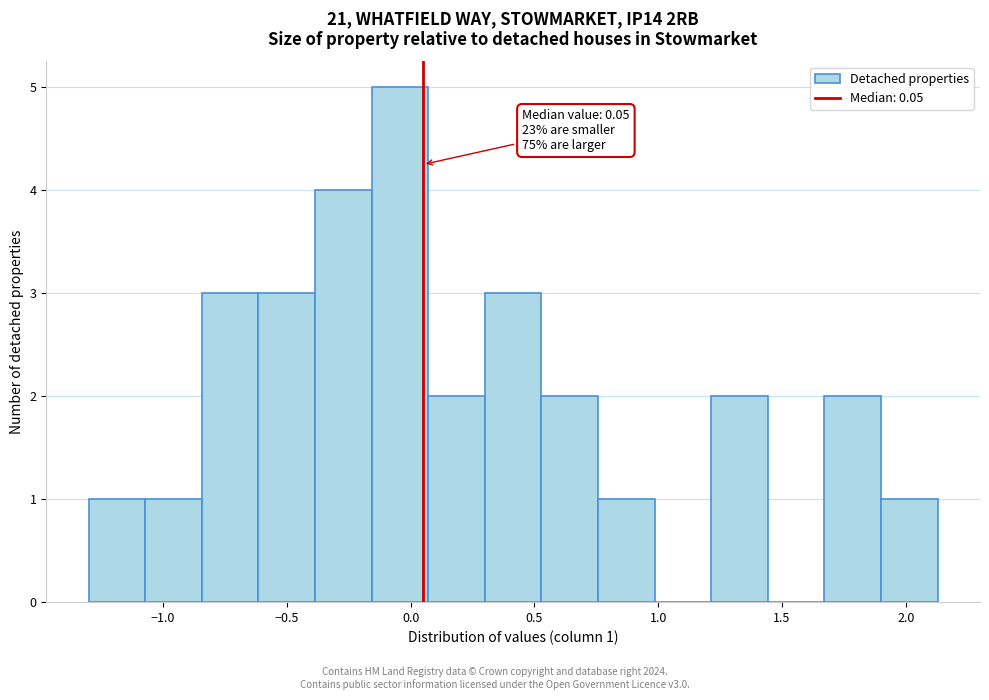

Over which range of the x-axis is the bar tallest?

-0.15 to 0.05